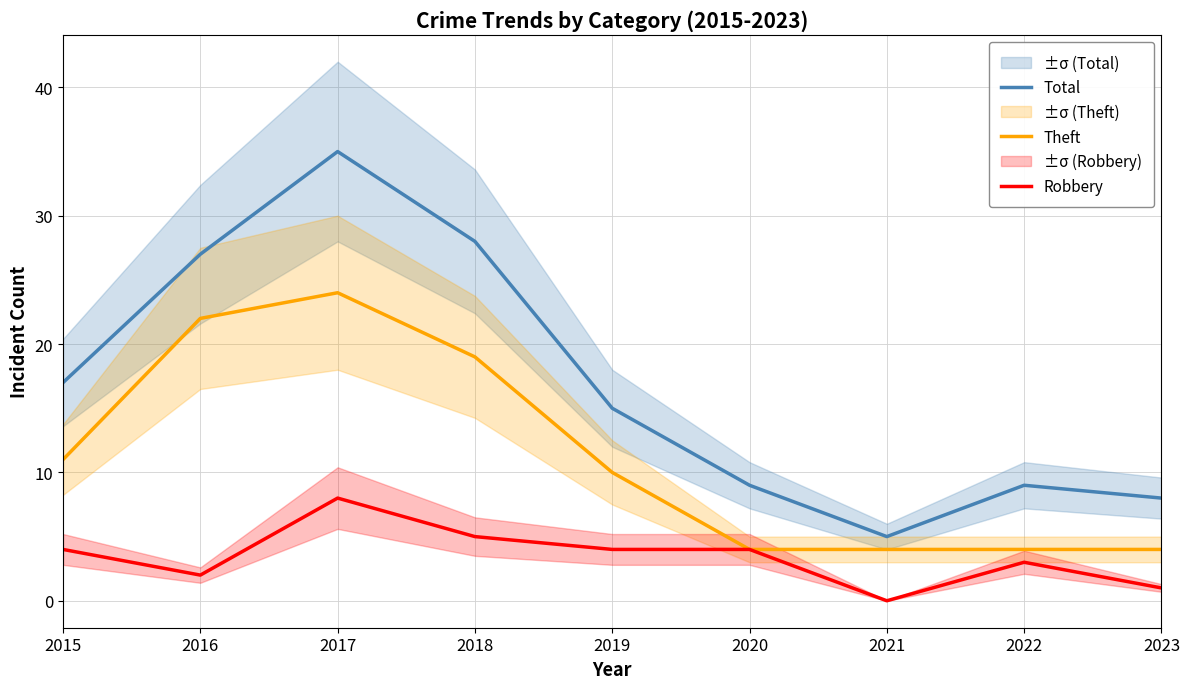

What is the maximum value shown in the chart?

35